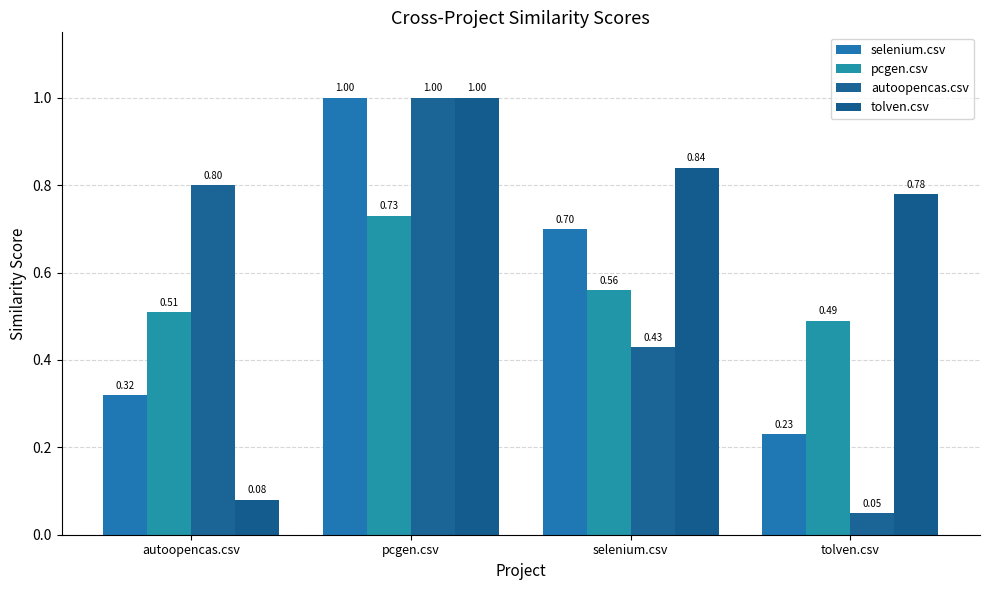

What is the label of the 1st bar from the left?

autoopencas.csv